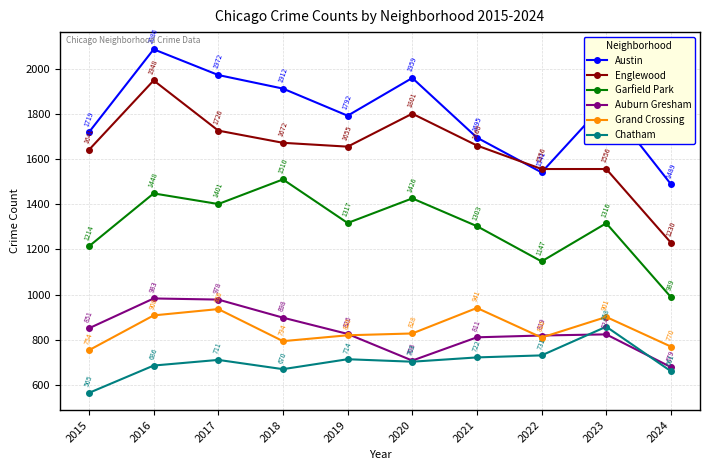

True or false: Austin and Grand Crossing intersect in this chart.

False